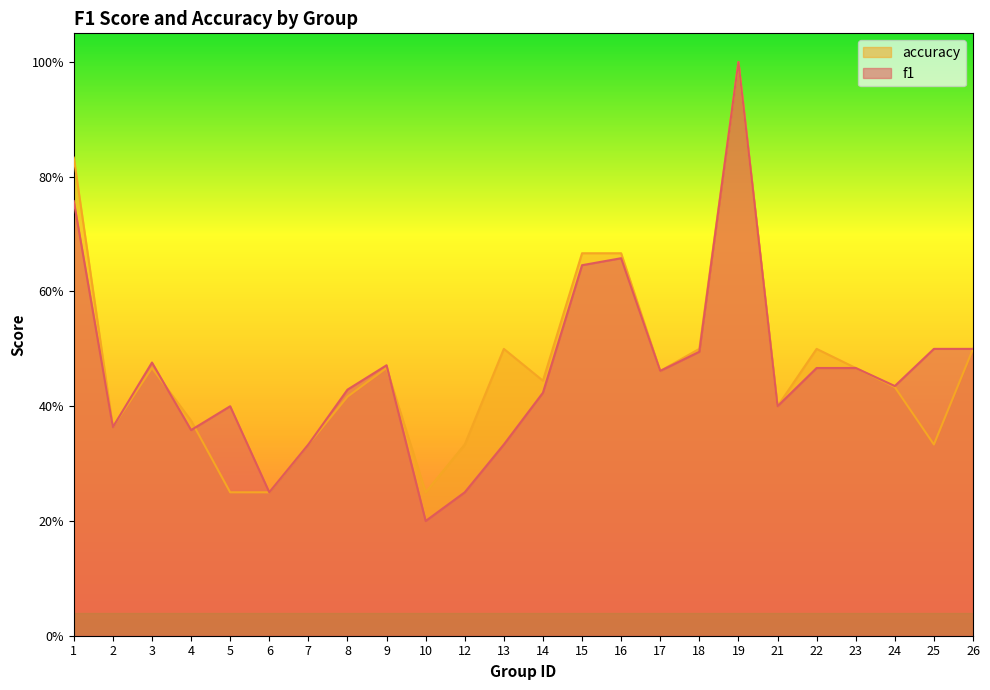

Read the f1 value at 1.

0.8